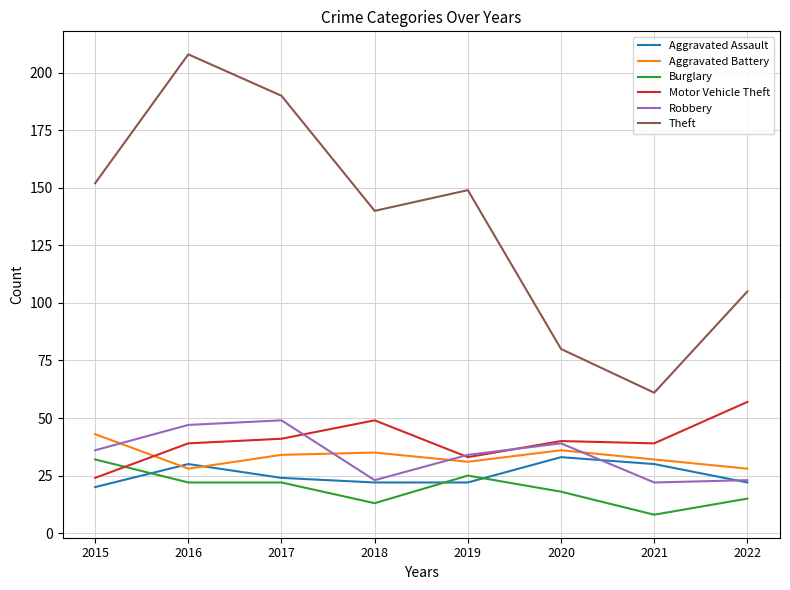

True or false: Theft and Motor Vehicle Theft intersect in this chart.

False